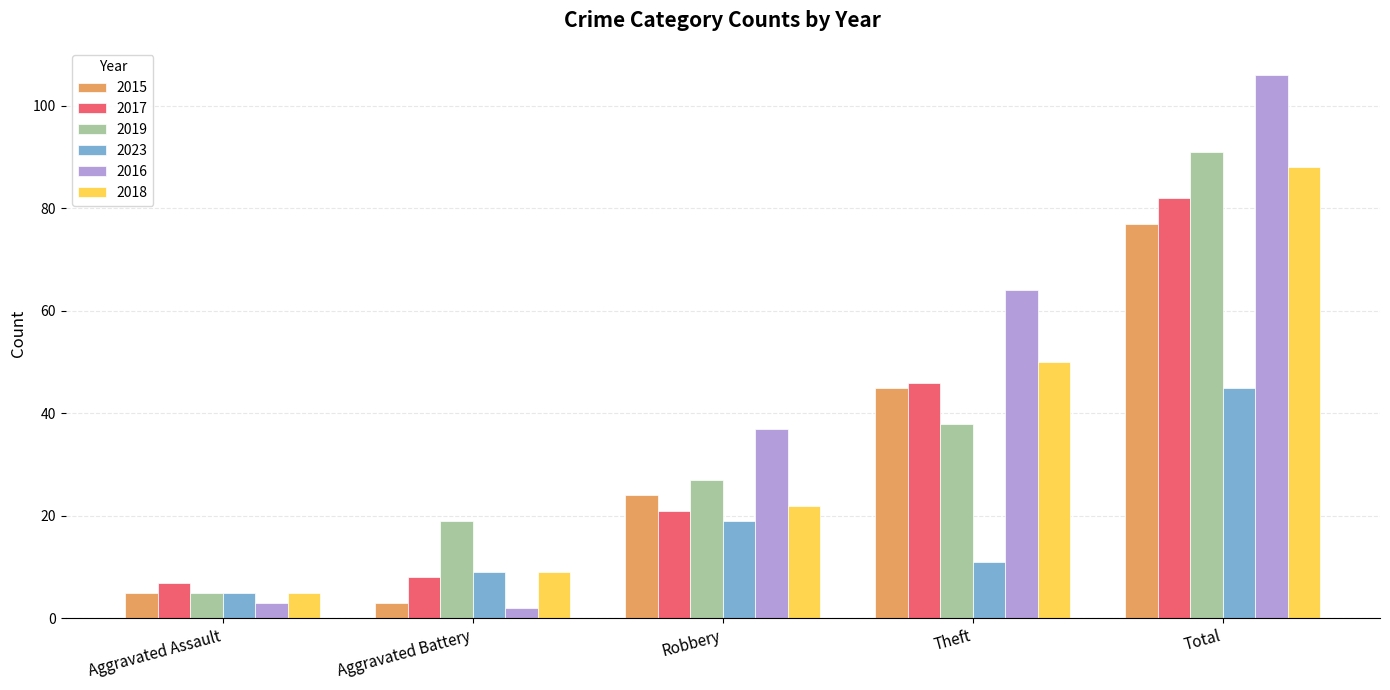

List the series in order of their peak value, highest first.

2016, 2019, 2018, 2017, 2015, 2023